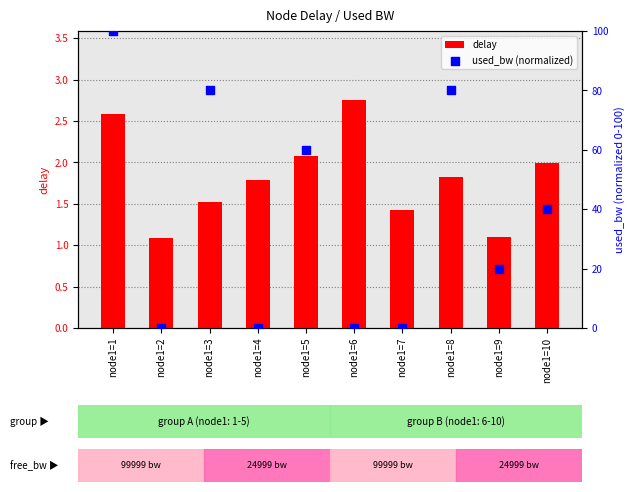

Which series contains the lowest Y value?

used_bw (normalized)